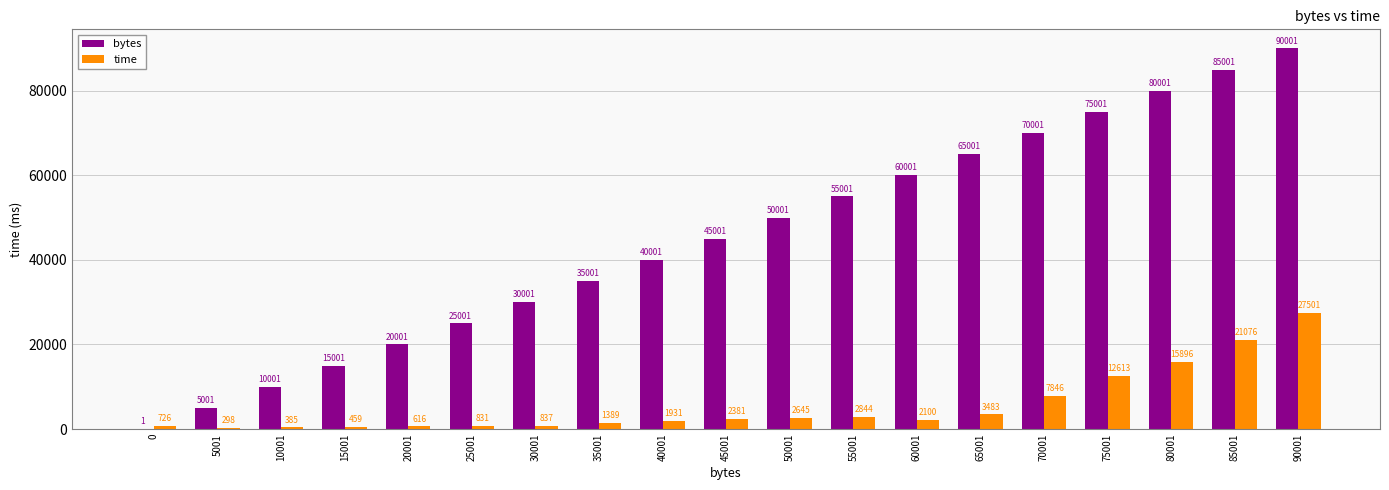

What is the sum of the bytes values at 80001 and 40001?

120002.0